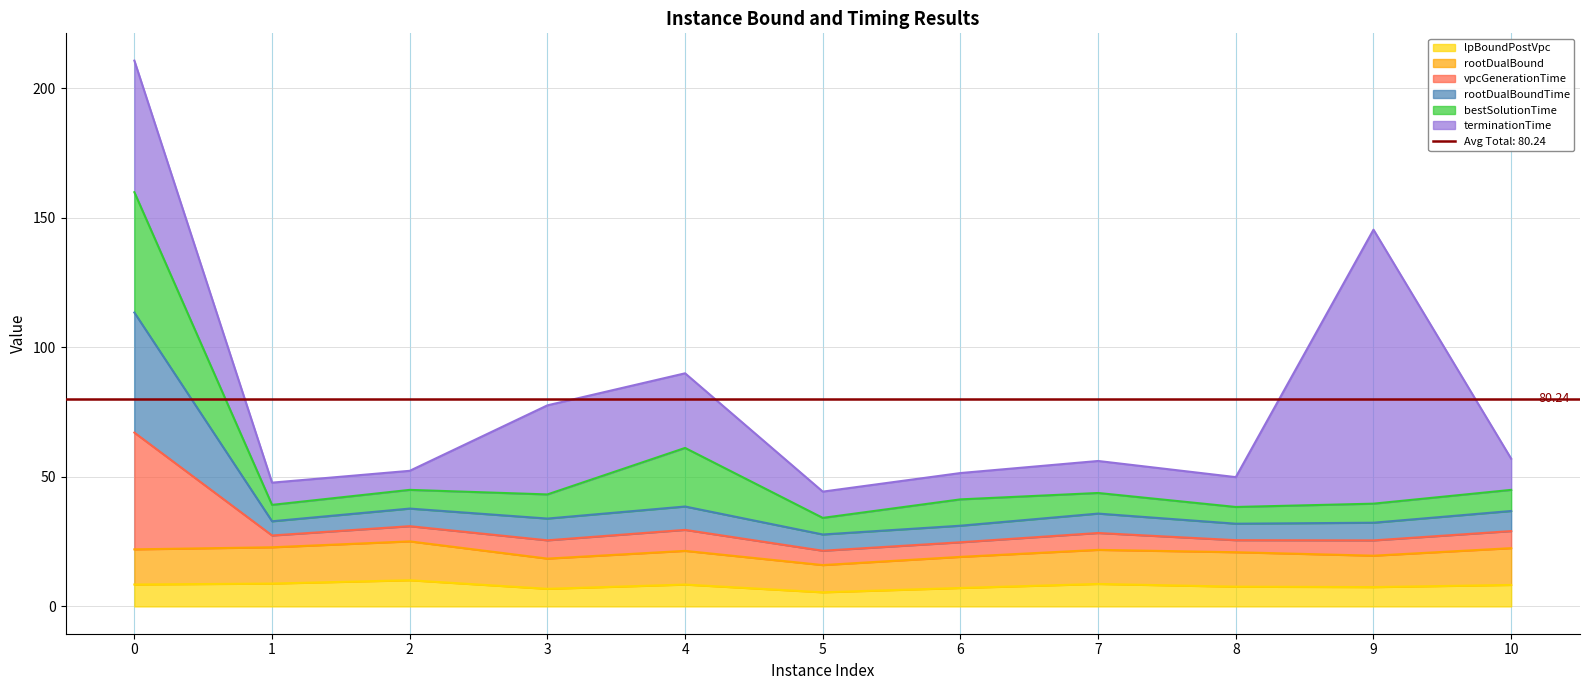

Reading left to right, extract all data points from this chart.

lpBoundPostVpc: 0=8.5	1=8.8	2=10.1	3=6.8	4=8.4	5=5.5	6=7.1	7=8.7	8=7.6	9=7.5	10=8.3
rootDualBound: 0=22.0	1=22.8	2=25.1	3=18.5	4=21.4	5=16.0	6=19.1	7=21.8	8=20.9	9=19.6	10=22.5
vpcGenerationTime: 0=113.4	1=32.9	2=37.8	3=33.9	4=38.6	5=27.8	6=31.2	7=35.8	8=31.9	9=32.3	10=36.8
rootDualBoundTime: 0=159.9	1=39.2	2=45.0	3=43.2	4=61.2	5=34.2	6=41.3	7=43.8	8=38.4	9=39.7	10=45.0